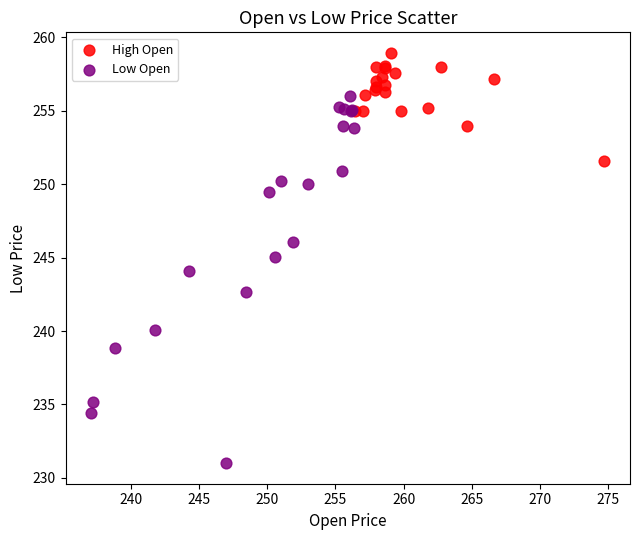

Which series contains the highest Y value?

High Open